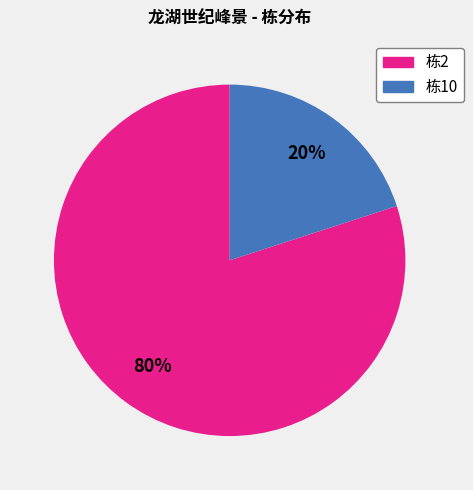

To the nearest percent, what is the average slice percentage?

50%